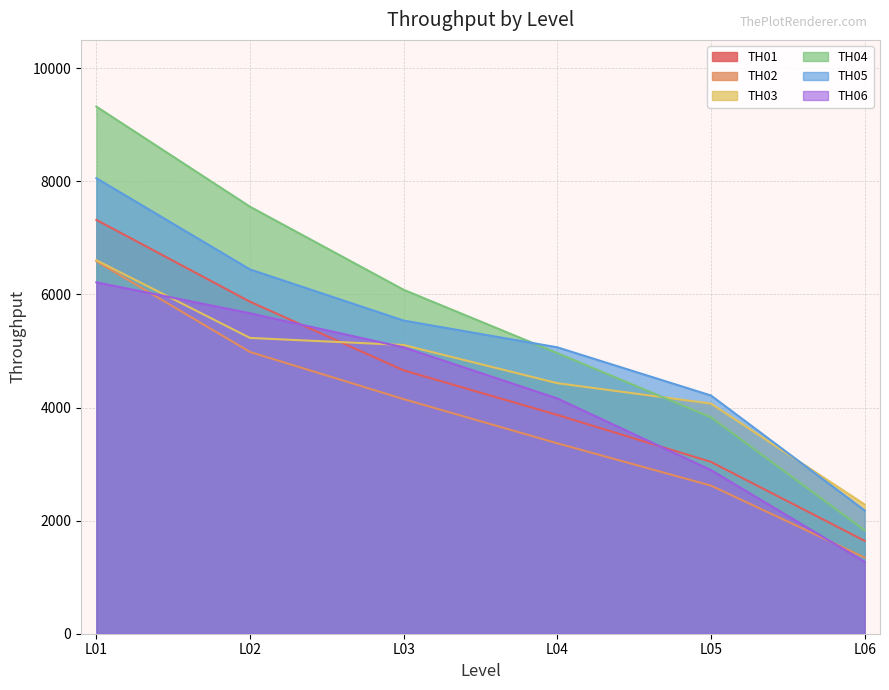

What is the maximum value shown in the chart?

9320